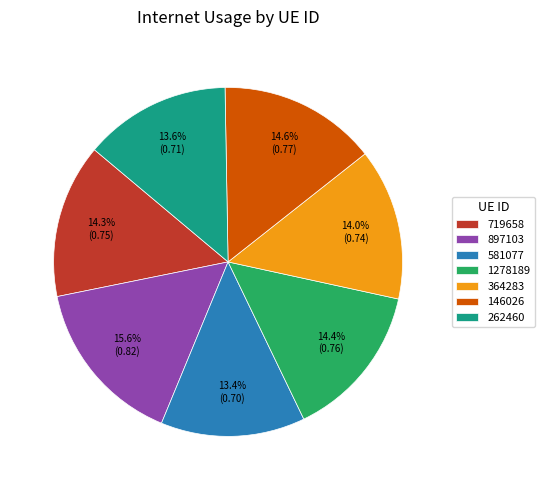

How many slices are in this pie chart?

7